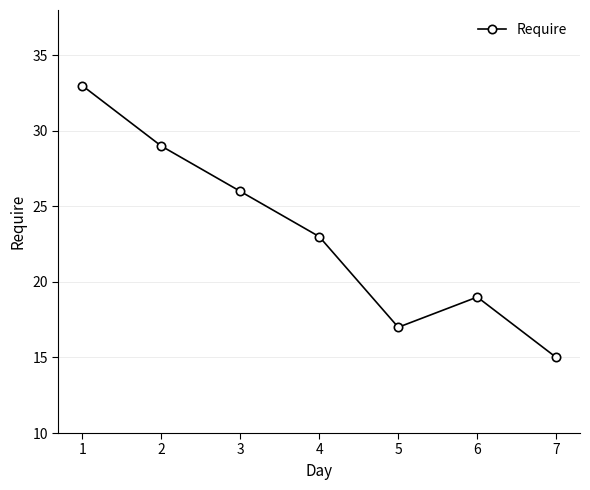

How many interior local peaks (higher than both neighbors) does the data have?

1